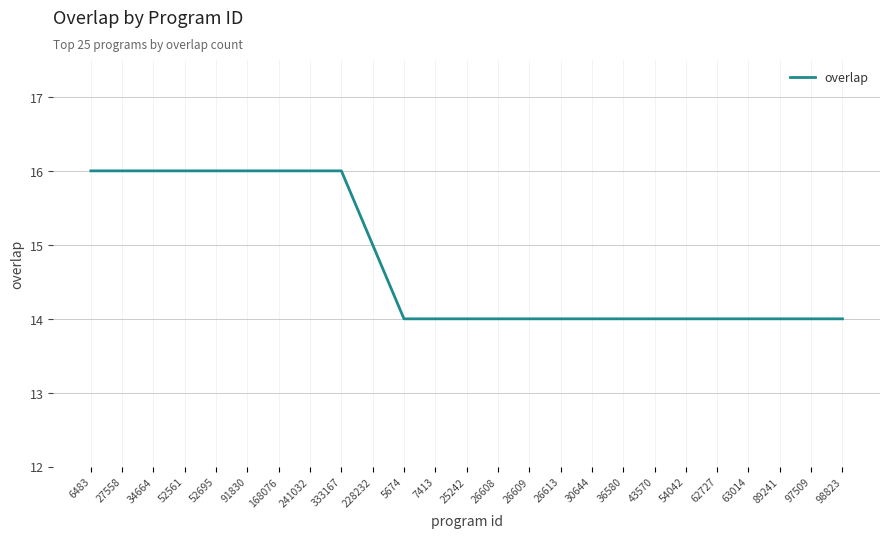

What is the smallest value displayed?

14